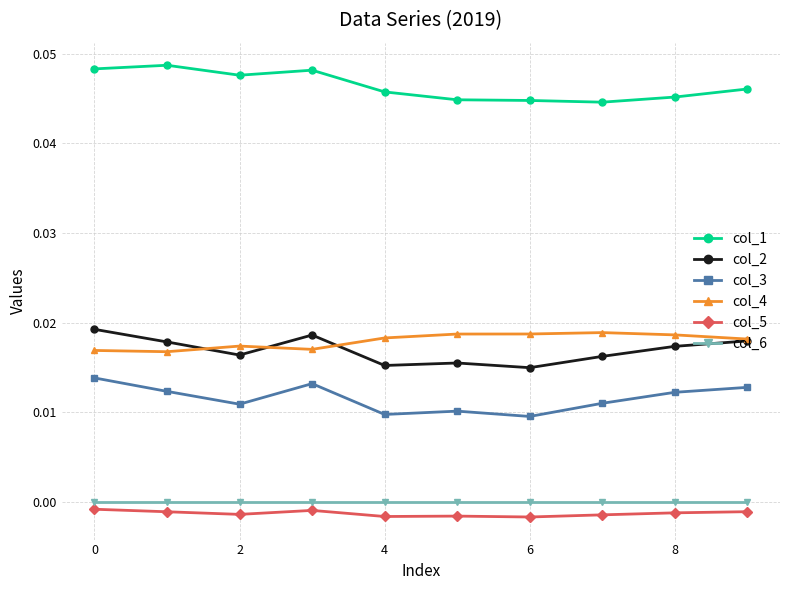

True or false: col_2 and col_3 intersect in this chart.

False